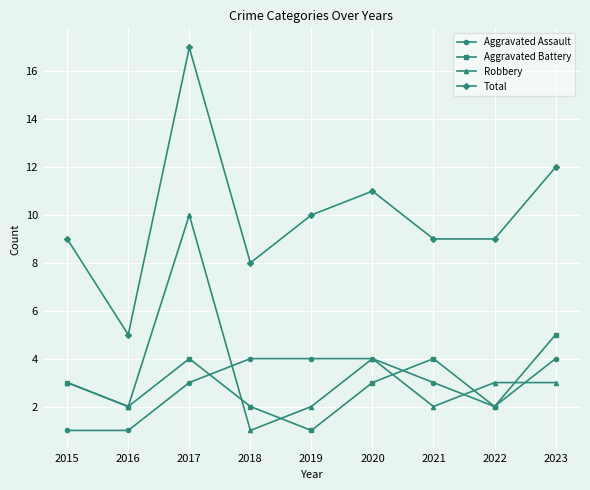

Reading left to right, list all the values displayed in this chart.

Aggravated Assault: 1	1	3	4	4	4	3	2	4
Aggravated Battery: 3	2	4	2	1	3	4	2	5
Robbery: 3	2	10	1	2	4	2	3	3
Total: 9	5	17	8	10	11	9	9	12